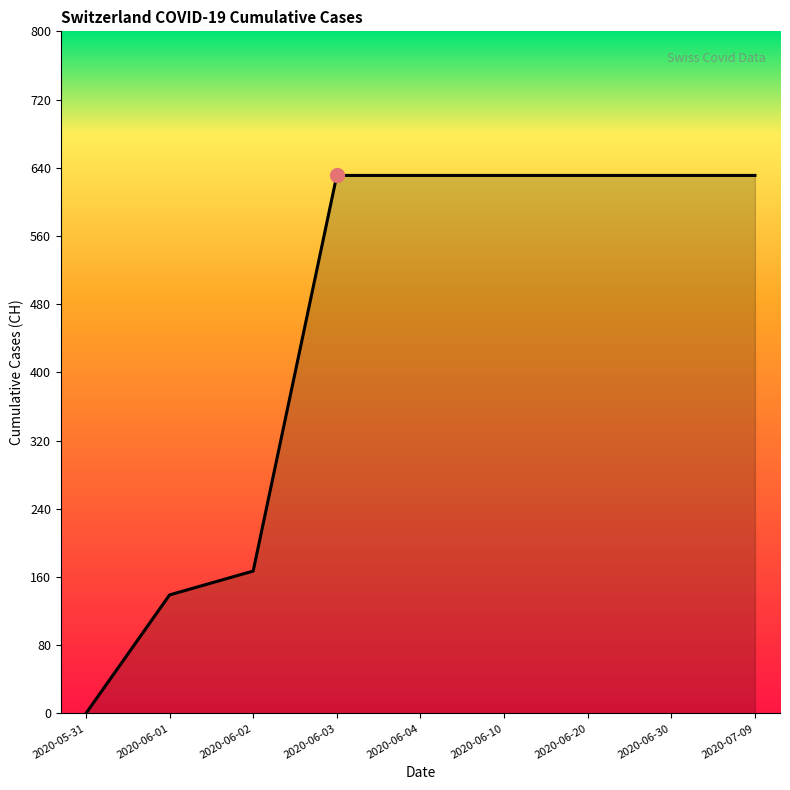

How many positive values are there?

8